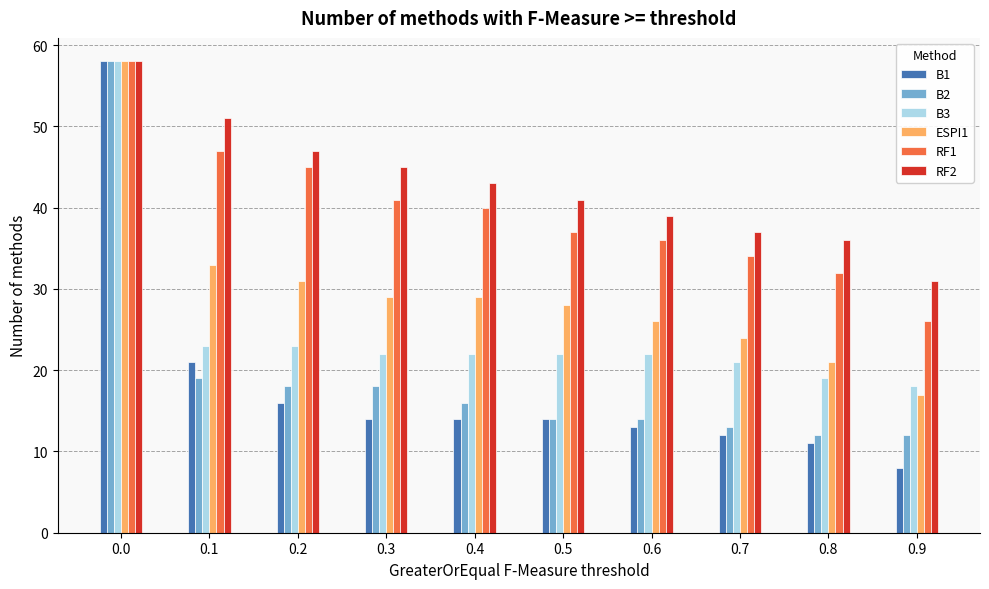

The value of ESPI1 at 0.1 is 17. True or false?

False